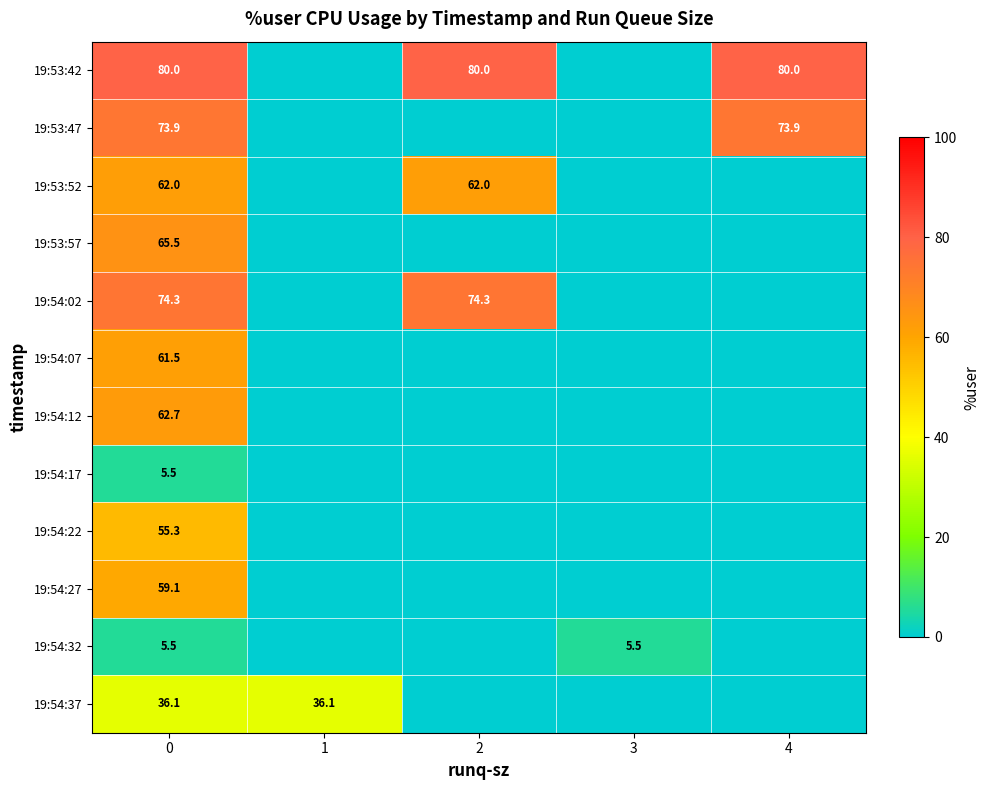

The 19:54:17 series shows 3.5 at 0. True or false?

False